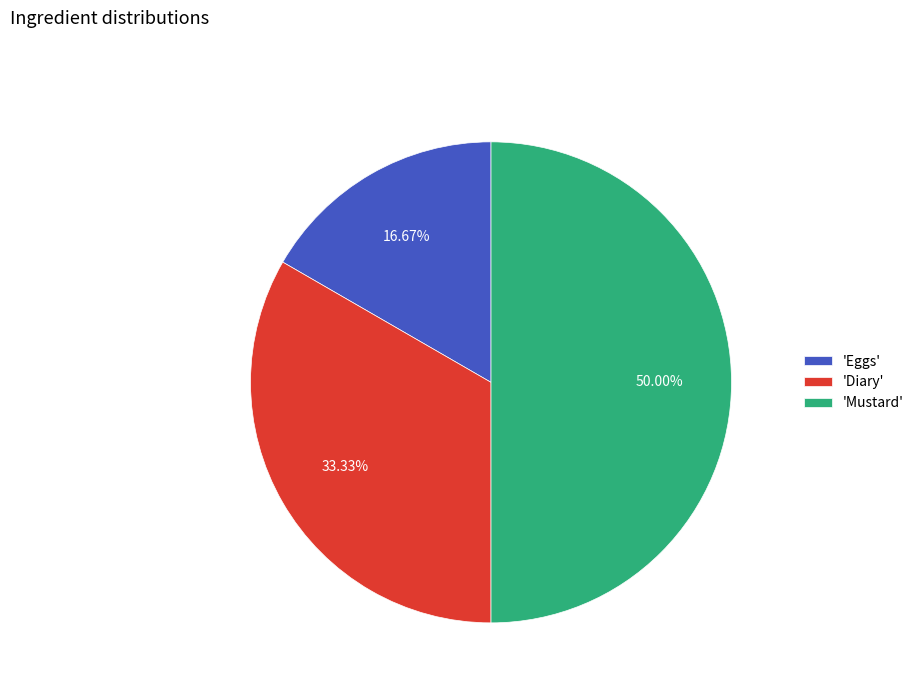

Which has a higher value, 'Eggs' or 'Mustard'?

'Mustard'